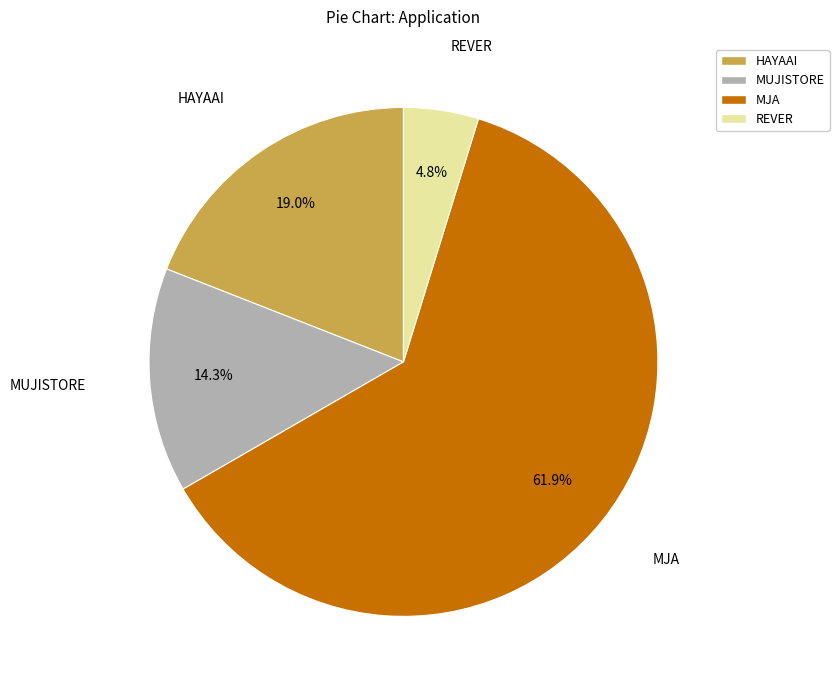

What percentage is NOT represented by REVER?

95.2%